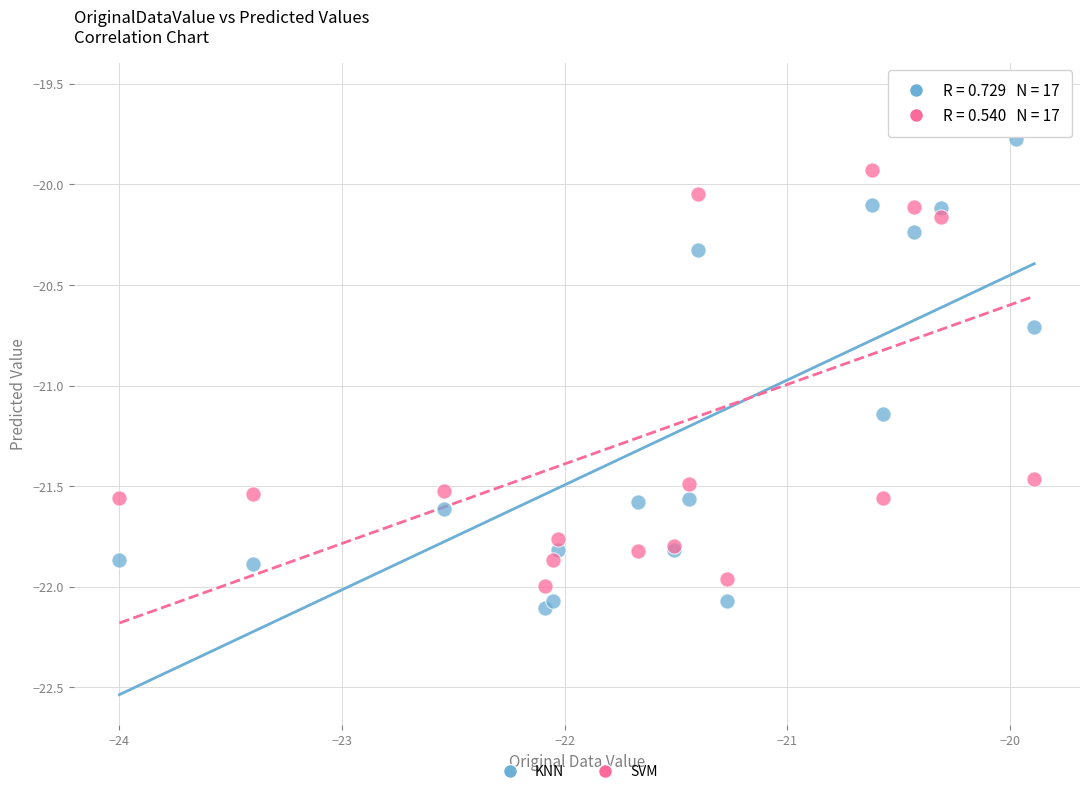

Which series reaches the maximum Y coordinate?

SVM